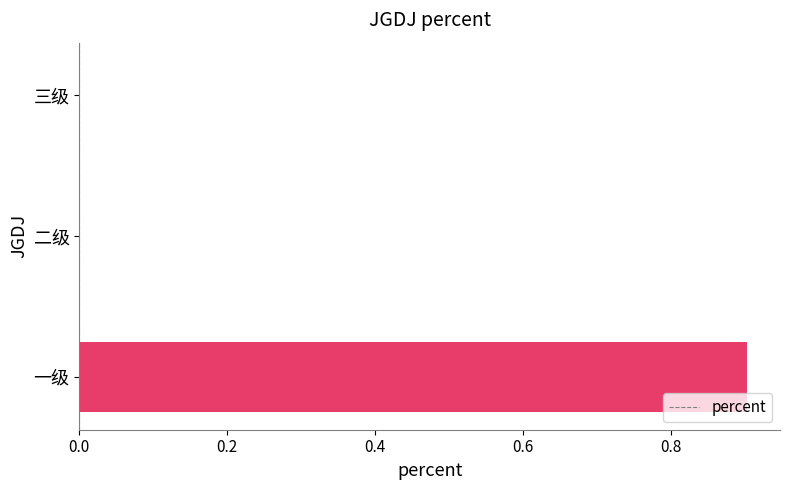

What is the sum of the values at 二级 and 一级?

0.9